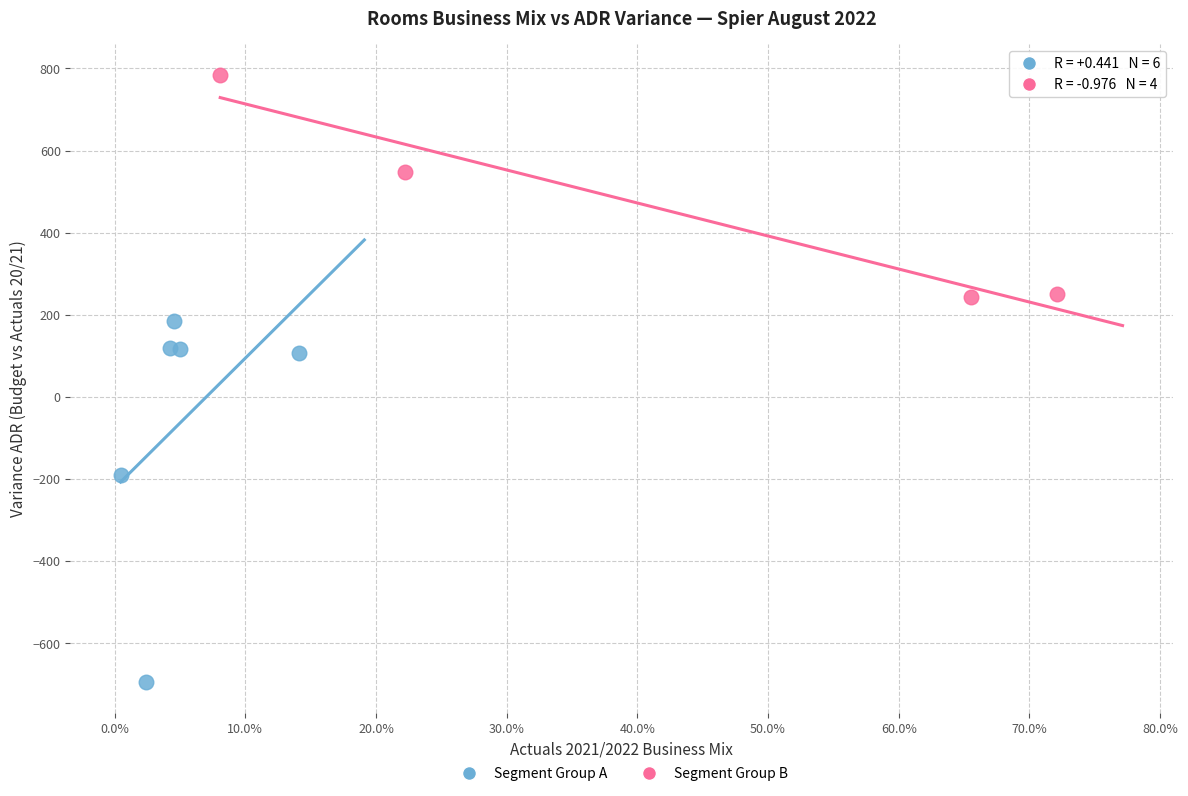

What are all the series names shown in the legend?

Segment Group A, Segment Group B